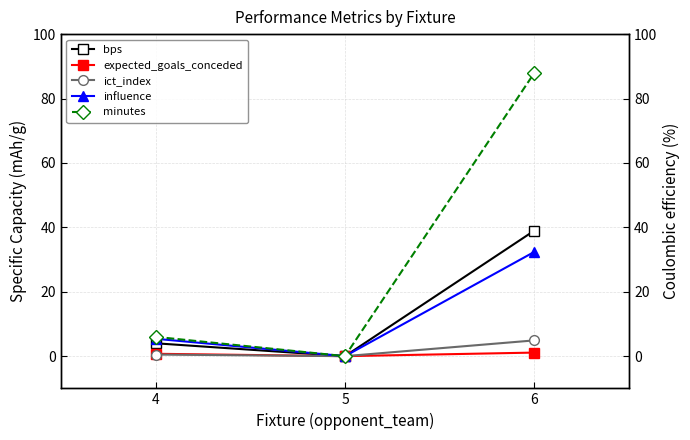

What is the greatest value displayed?

88.0